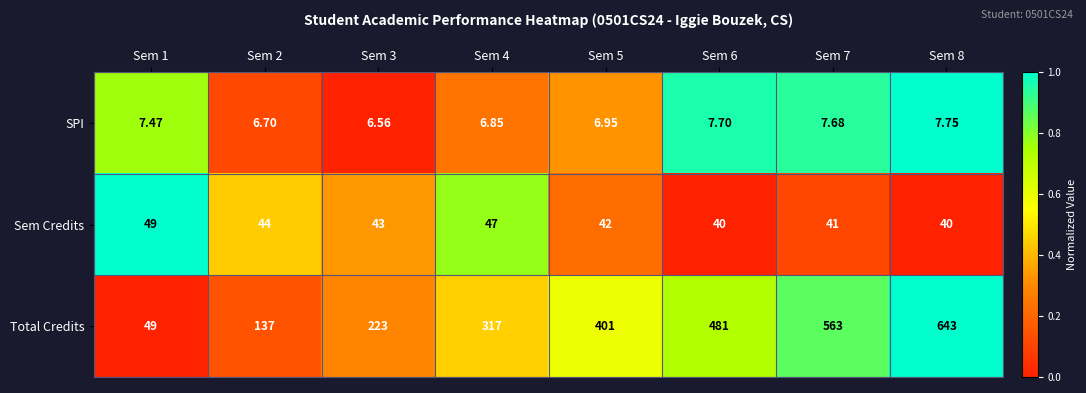

What is the greatest value displayed?

643.0